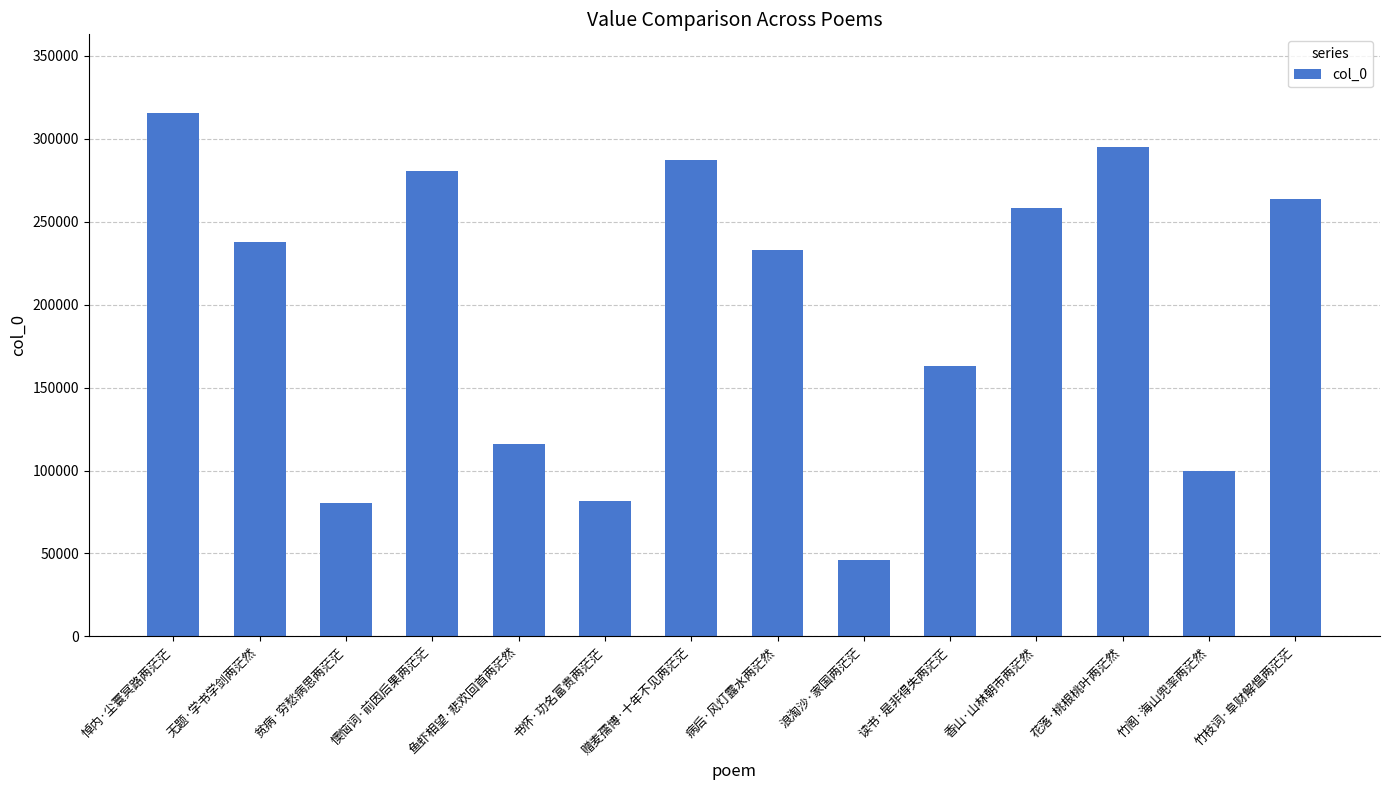

Which has a higher value, 赠麦孺博·十年不见两茫茫 or 无题·学书学剑两茫然?

赠麦孺博·十年不见两茫茫